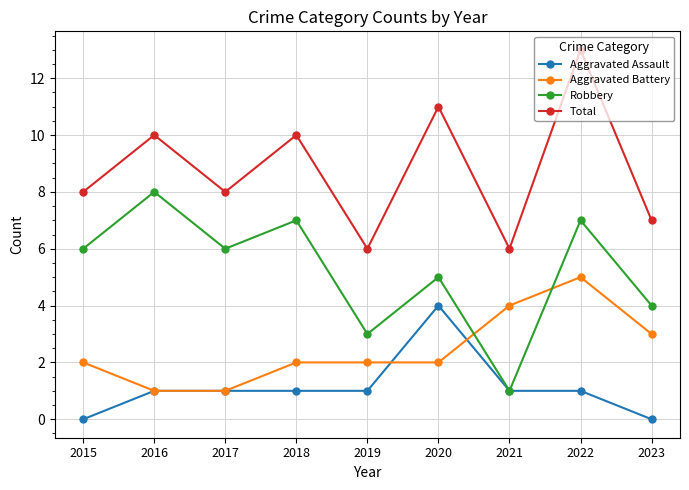

What value does the Total series have at 2023?

7